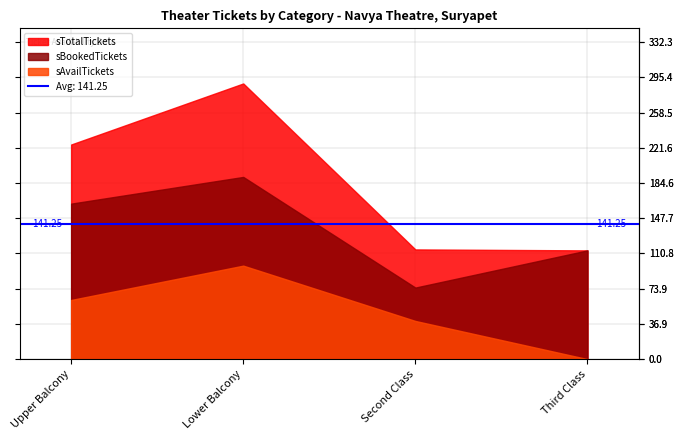

True or false: sTotalTickets and sAvailTickets intersect in this chart.

False